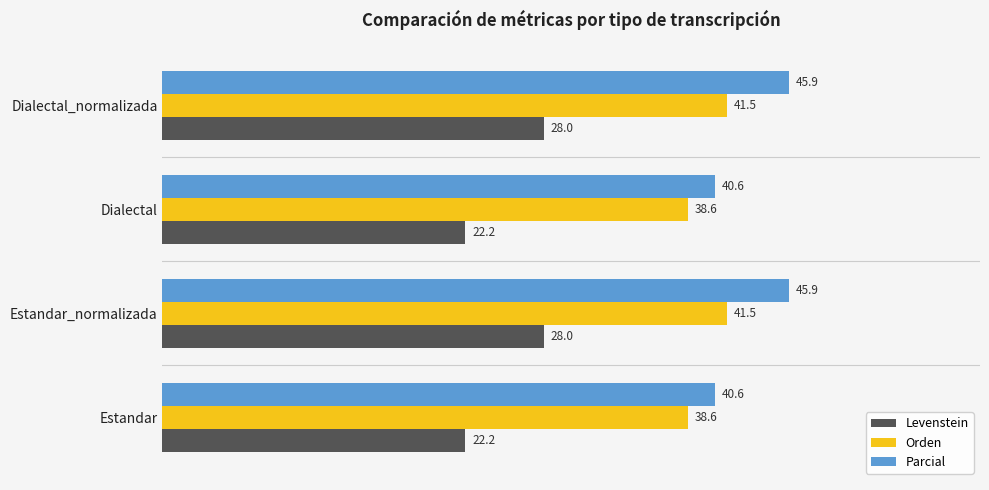

Which series has the largest range (max minus min)?

Levenstein